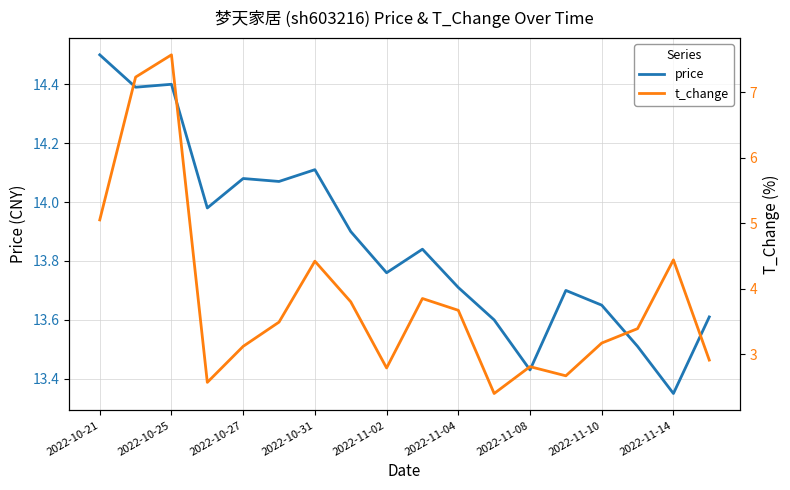

What are all the series names shown in the legend?

price, t_change